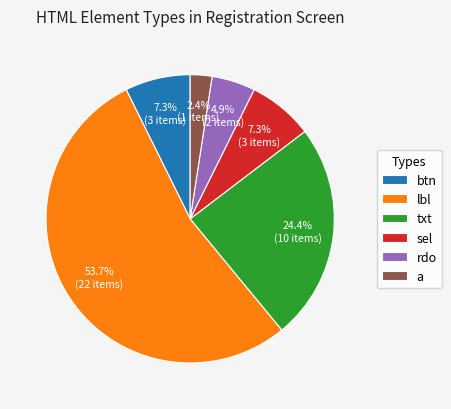

How many segments does this pie chart have?

6